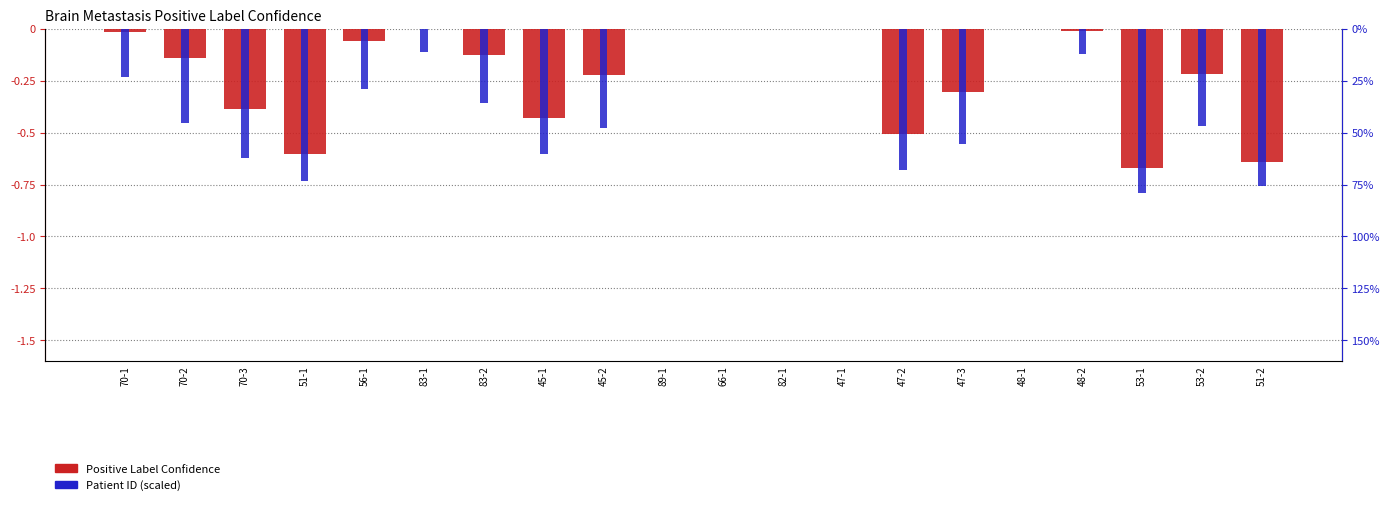

Is the value of Patient ID (scaled) at 82-1 greater than the value of Positive Label Confidence at 82-1?

No